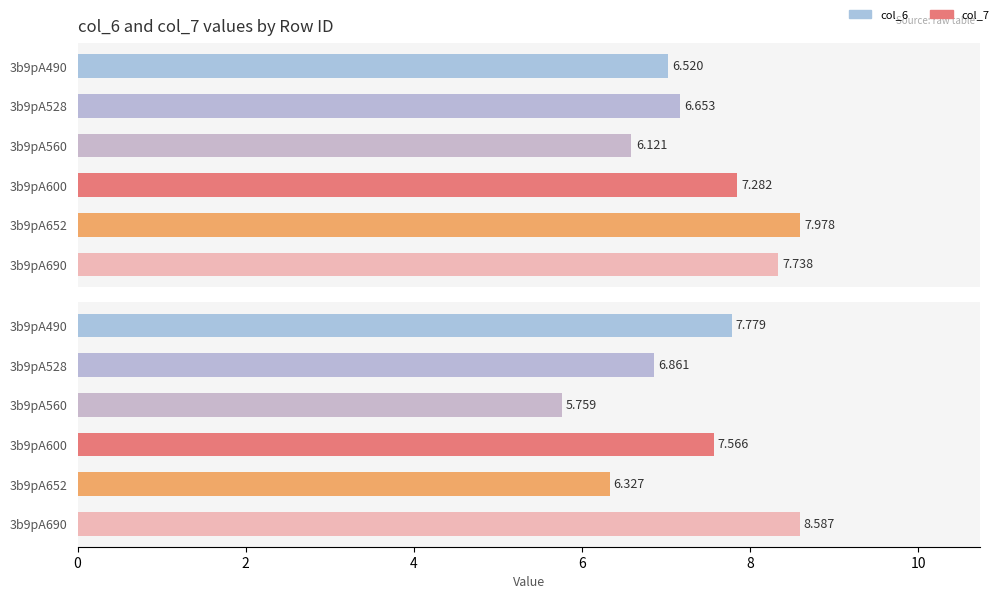

Which series has the widest spread of values?

col_7